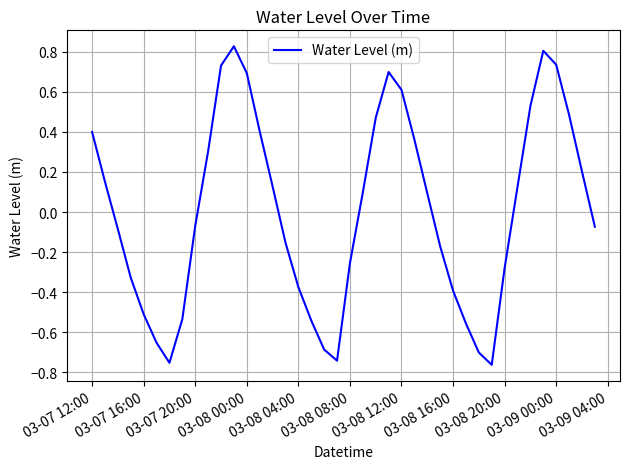

At which label does the data first exceed 0?

03-07 12:00